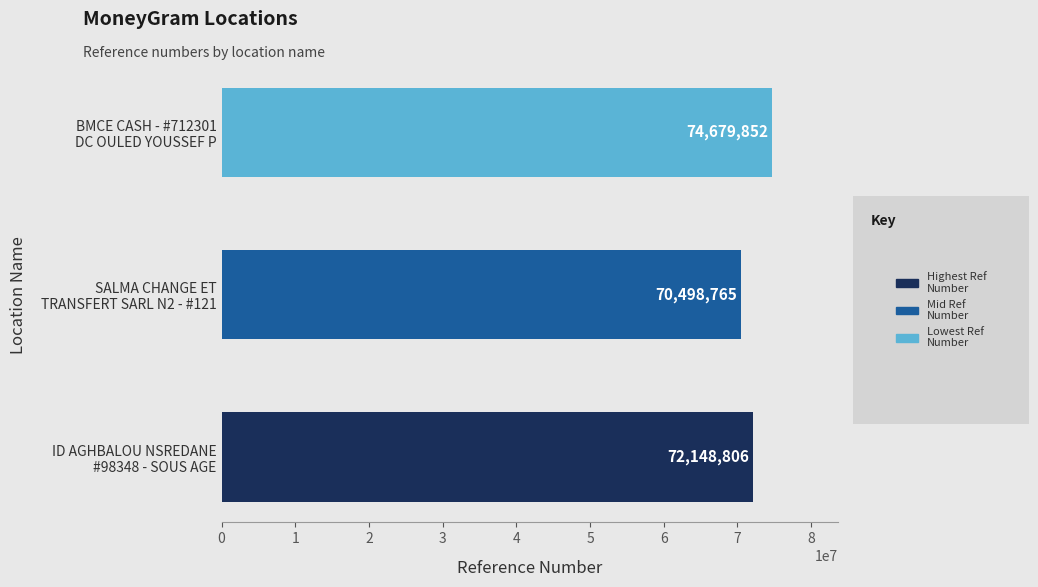

Rank the categories by value from highest to lowest.

BMCE CASH - #712301
DC OULED YOUSSEF P, ID AGHBALOU NSREDANE
#98348 - SOUS AGE, SALMA CHANGE ET
TRANSFERT SARL N2 - #121